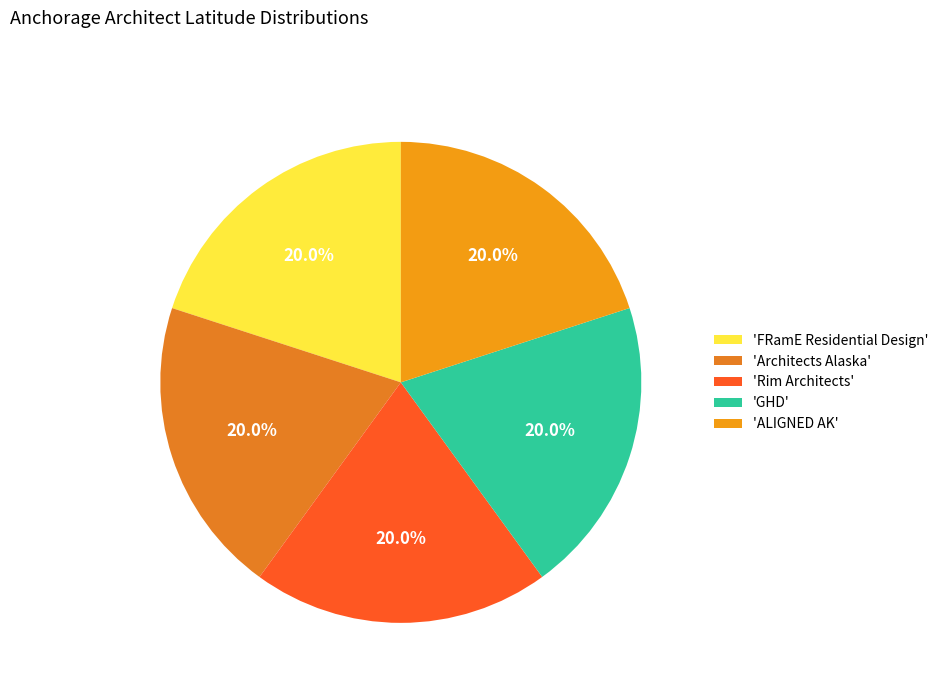

Is there a majority slice in this chart?

No